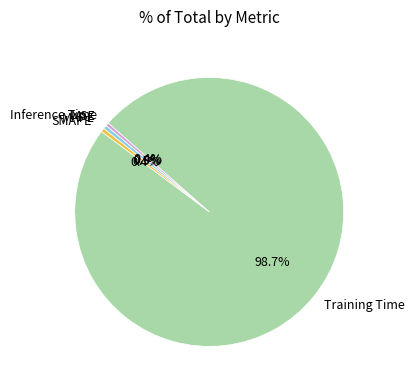

Which category accounts for the majority?

Training Time